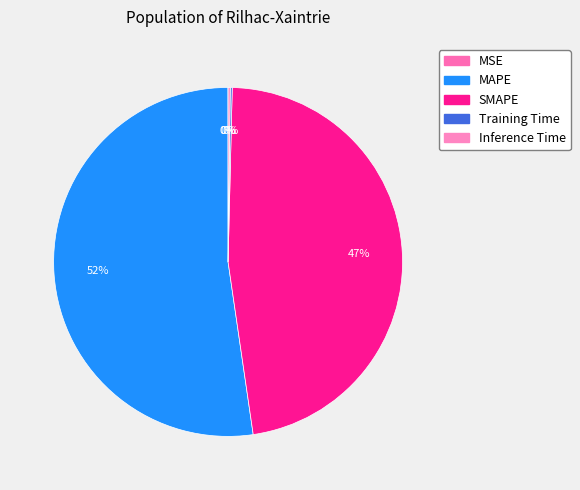

Is it true that MSE is 1% of the pie?

False